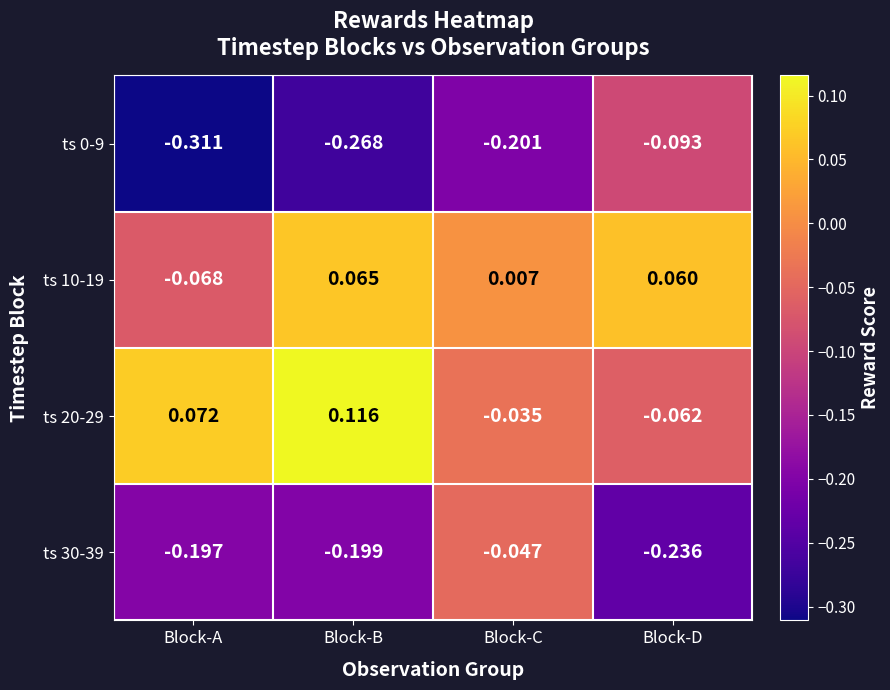

At which category does the chart reach its minimum across all series?

Block-A